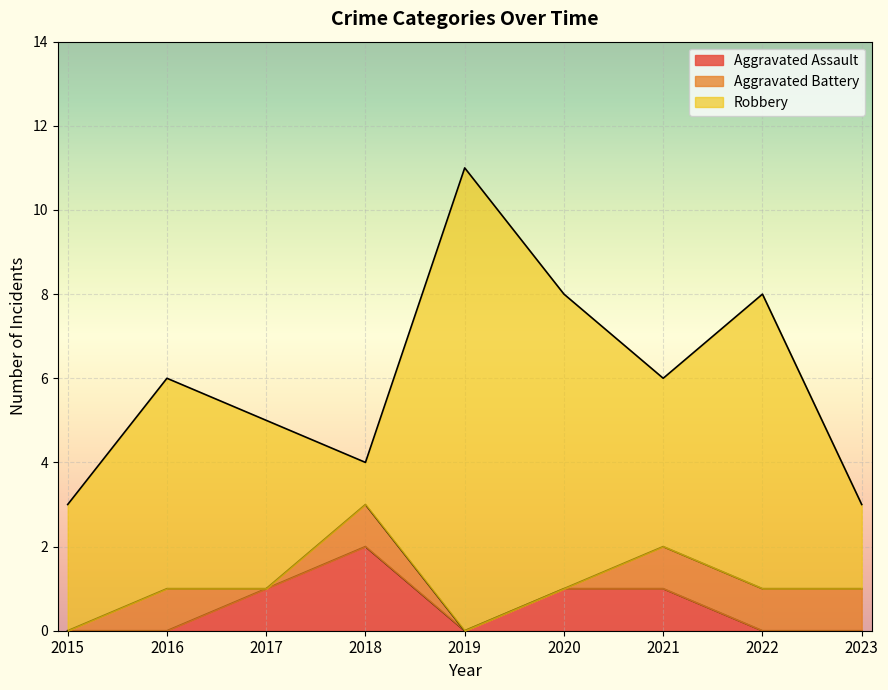

Where is the first local minimum for Aggravated Battery?

2017